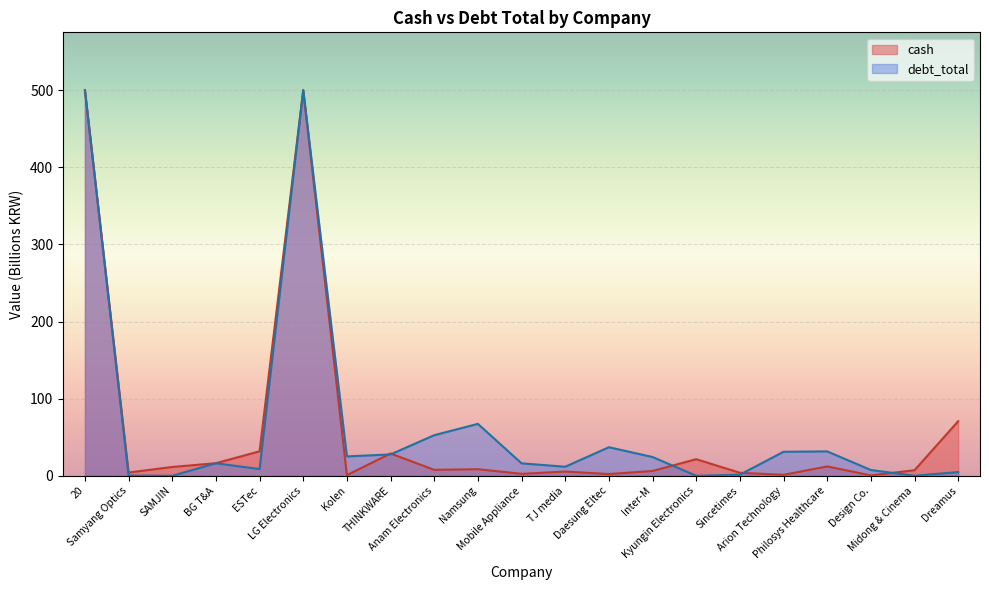

How many data points in debt_total are less than 16?

9